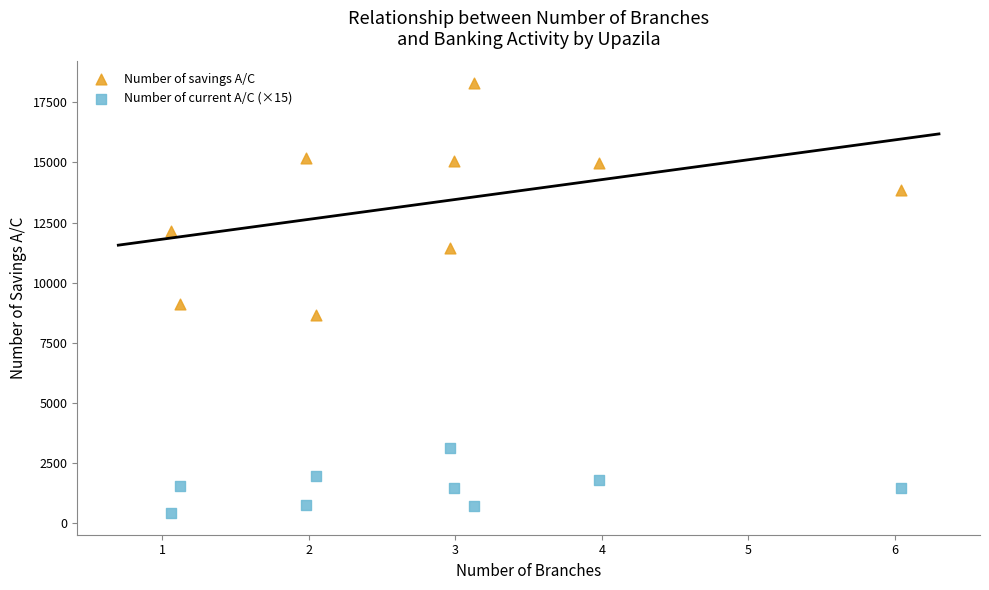

In the Number of savings A/C series, what Y value is closest to 13488?

13860.4